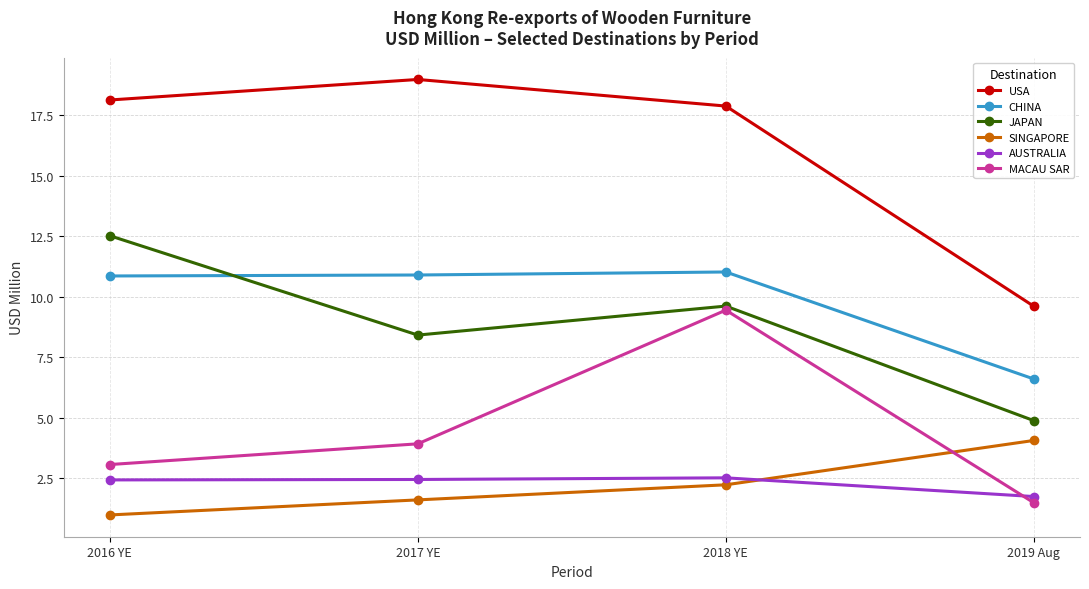

True or false: USA and MACAU SAR intersect in this chart.

False